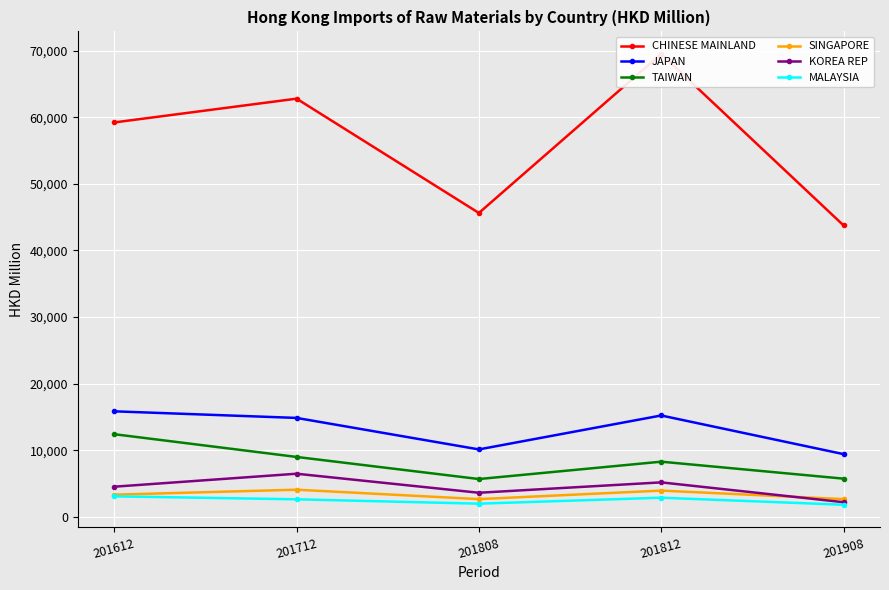

Which series changed the most between 201712 and 201812?

CHINESE MAINLAND